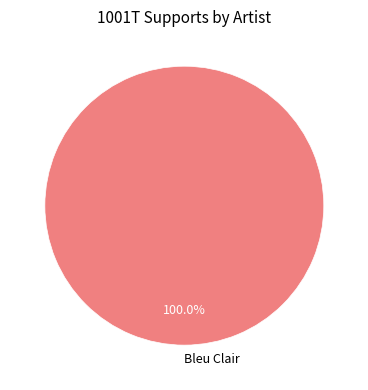

Is Bleu Clair the majority of the pie?

Yes